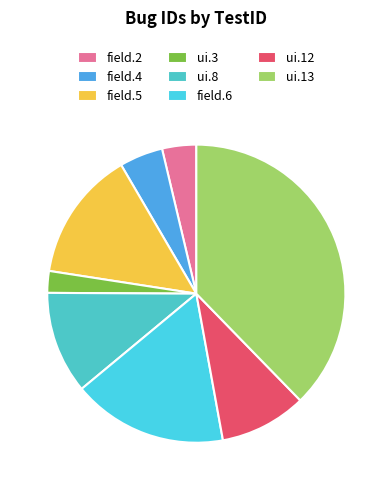

Does any single category account for the majority?

No